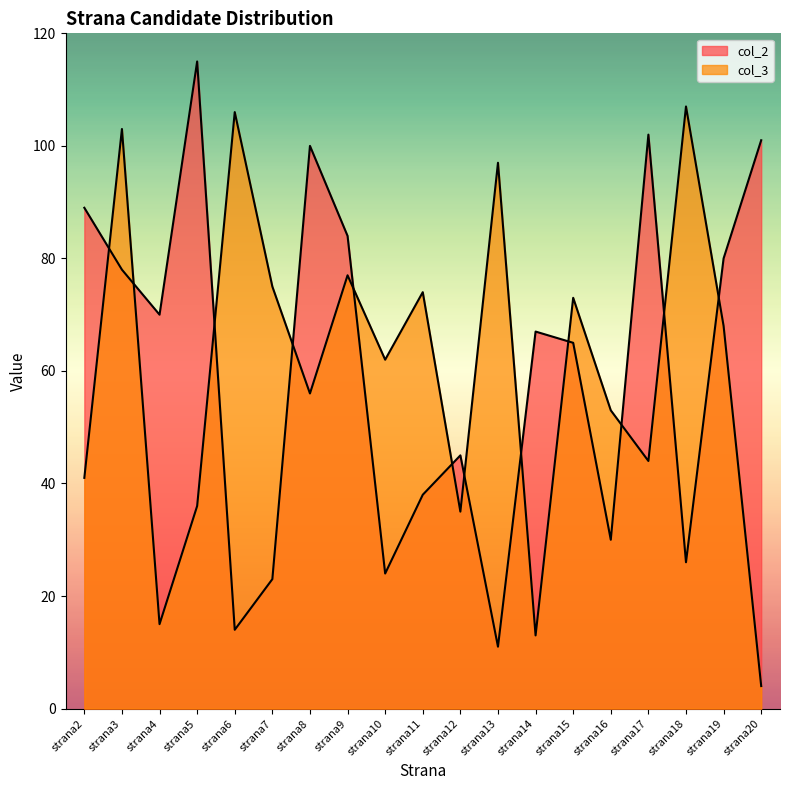

Does the chart display data point markers on the line(s)?

No